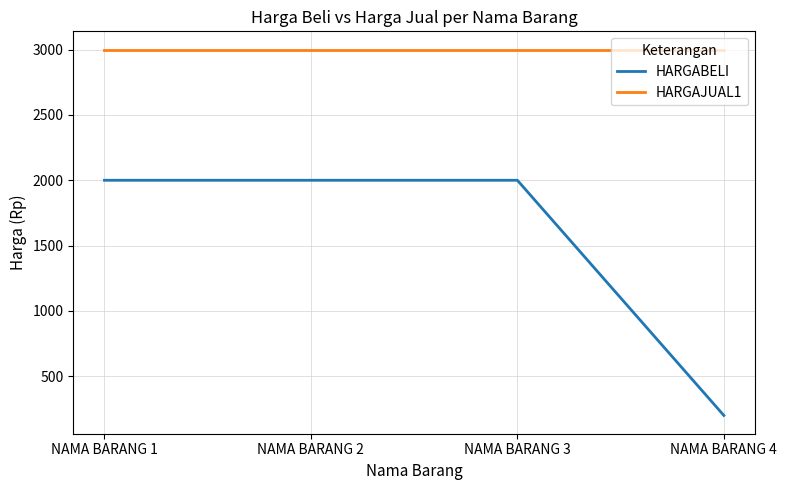

Reading right to left, list all the values displayed in this chart.

HARGABELI: NAMA BARANG 4=200	NAMA BARANG 3=2000	NAMA BARANG 2=2000	NAMA BARANG 1=2000
HARGAJUAL1: NAMA BARANG 4=3000	NAMA BARANG 3=3000	NAMA BARANG 2=3000	NAMA BARANG 1=3000